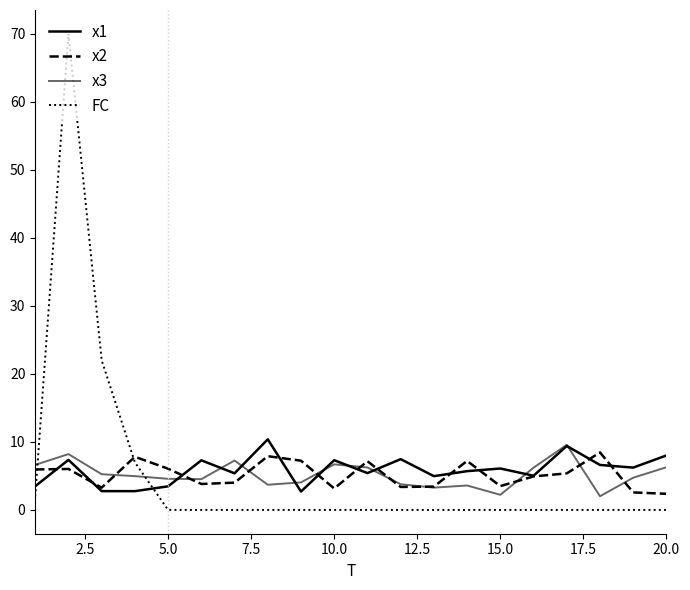

Is this an area chart (filled region under the line)?

No